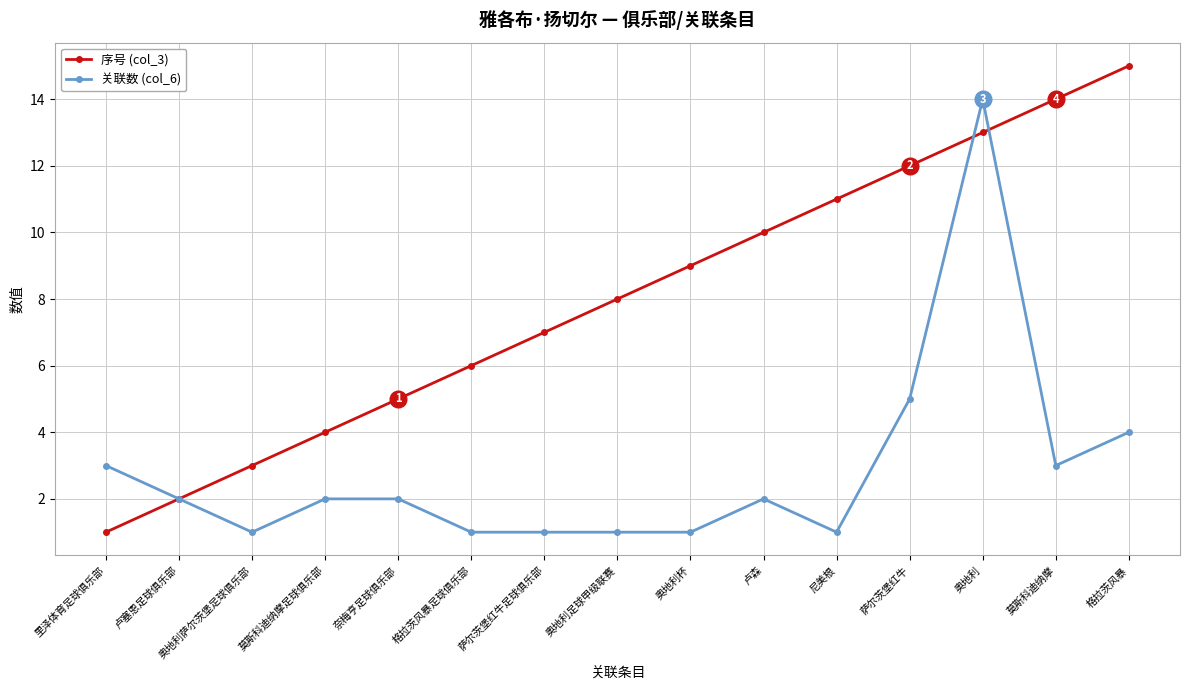

How many lines are shown in the chart?

2